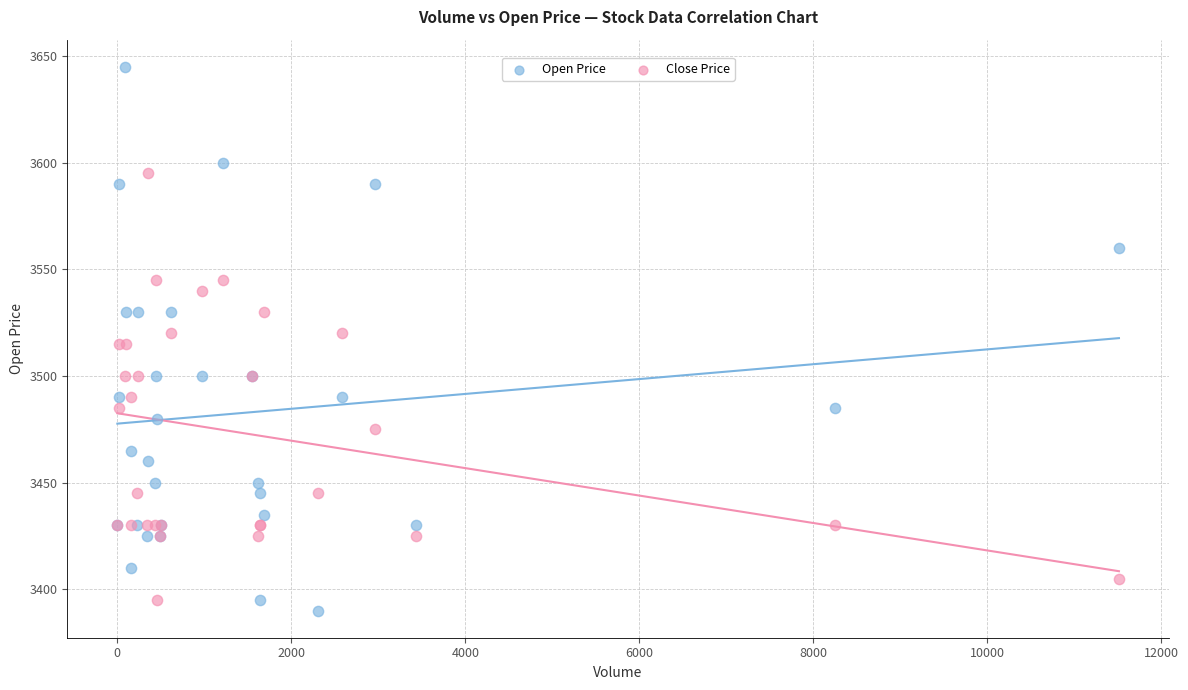

Which series has the widest spread of Y values?

Open Price